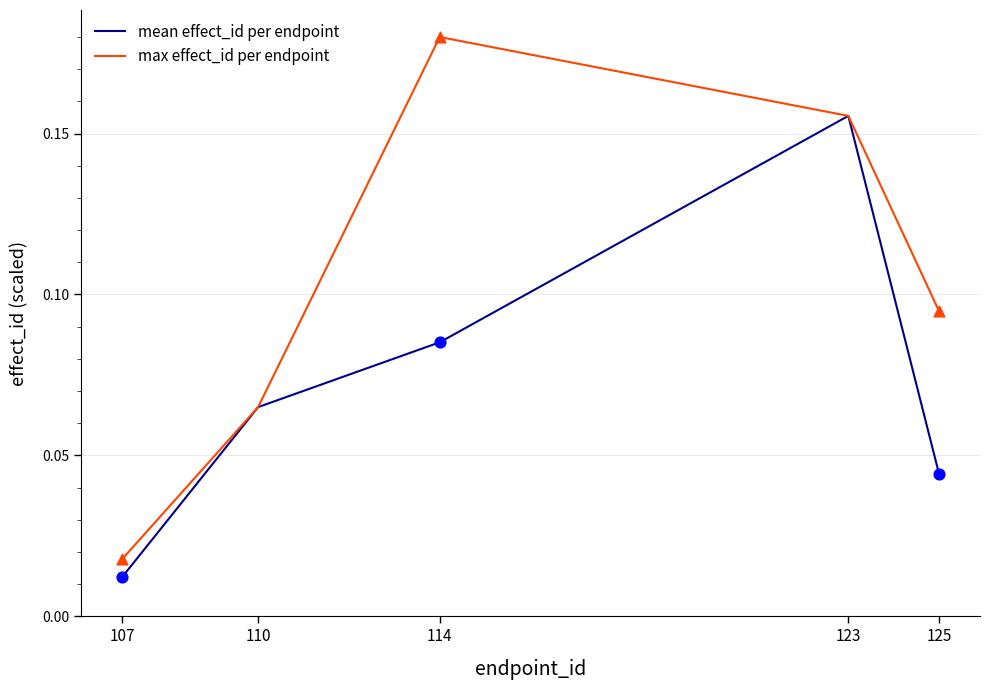

Is the value of mean effect_id per endpoint at 110 greater than the value of max effect_id per endpoint at 107?

Yes